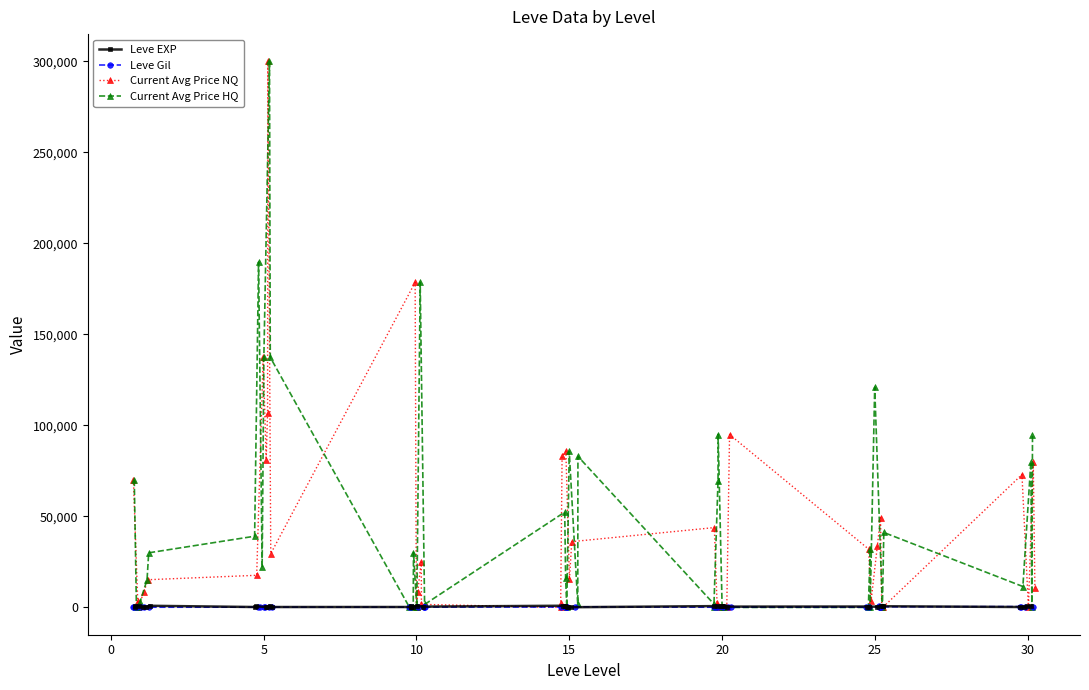

How many interior local valleys does the Leve Gil series have?

6